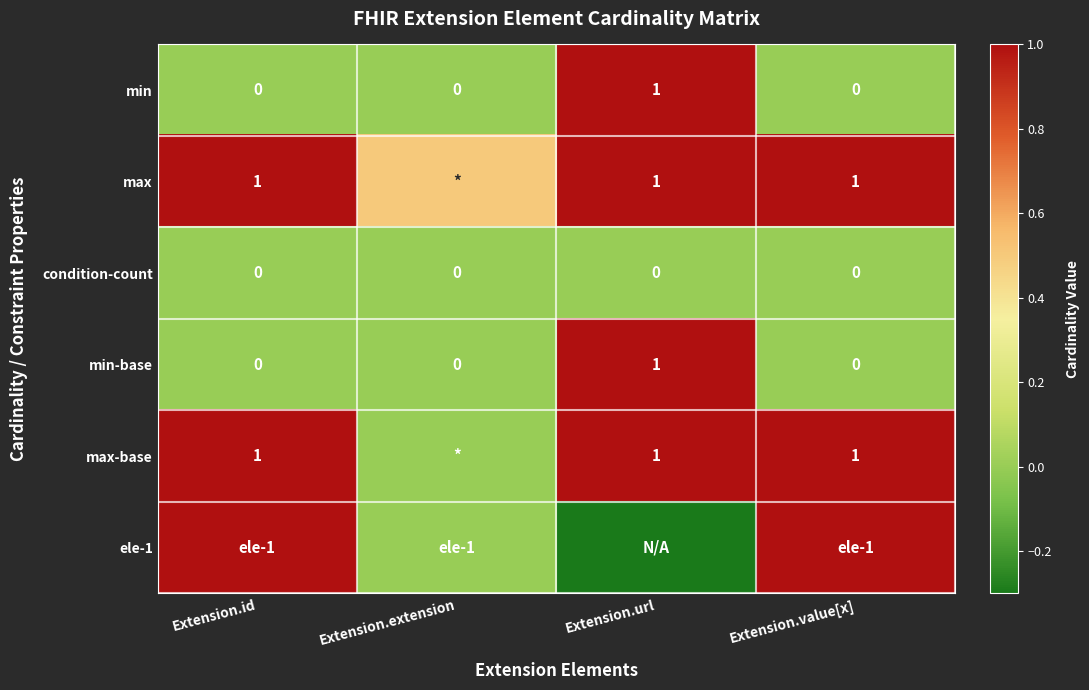

Is the value of max at Extension.value[x] greater than the value of min-base at Extension.extension?

Yes